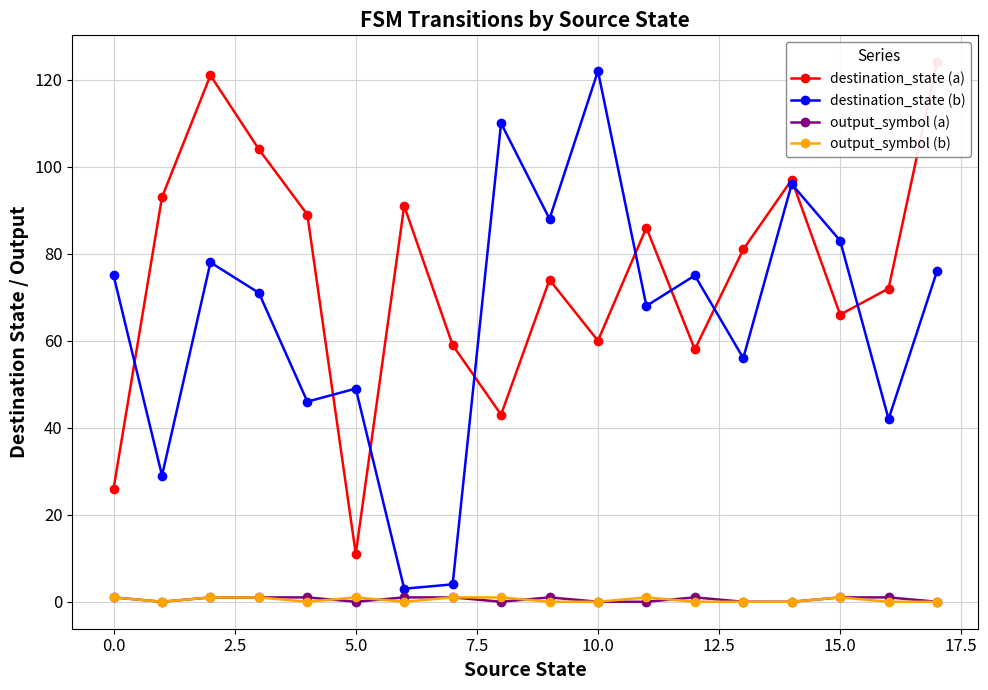

In destination_state (b), how many points are higher than both neighbors (excluding endpoints)?

6